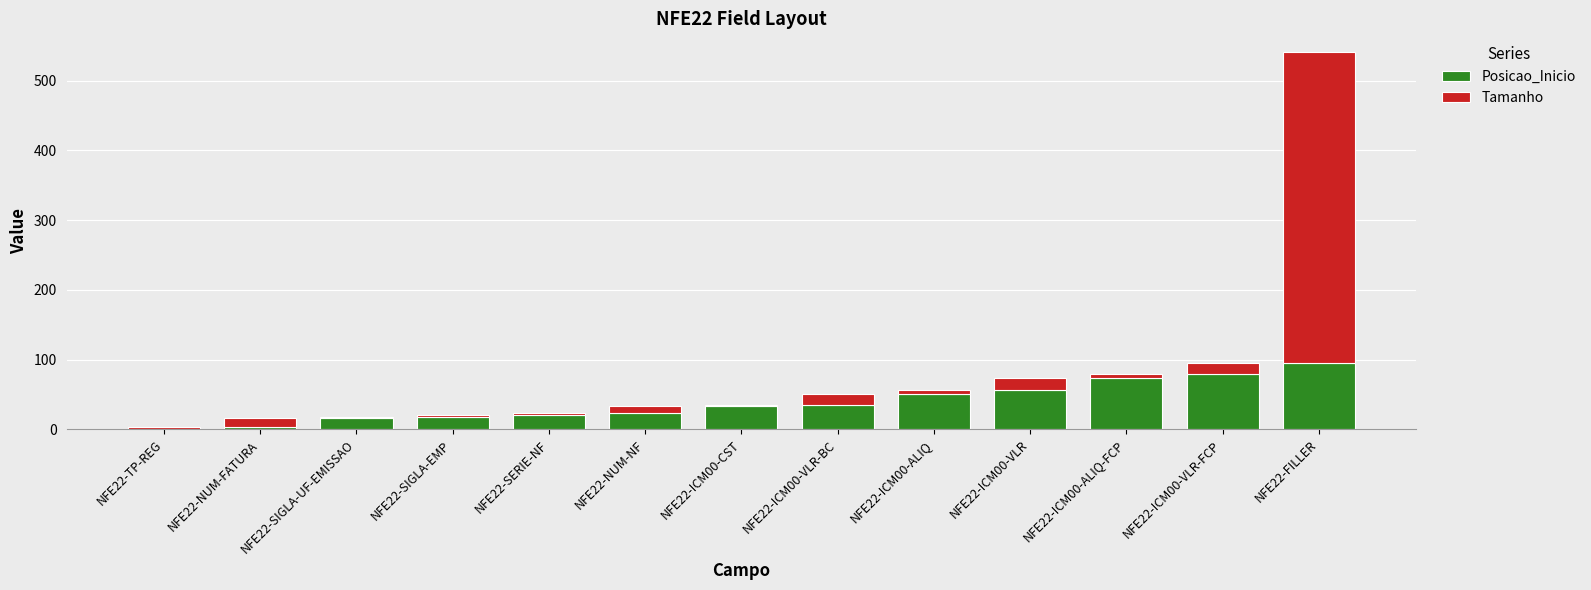

What are all the series names shown in the legend?

Posicao_Inicio, Tamanho